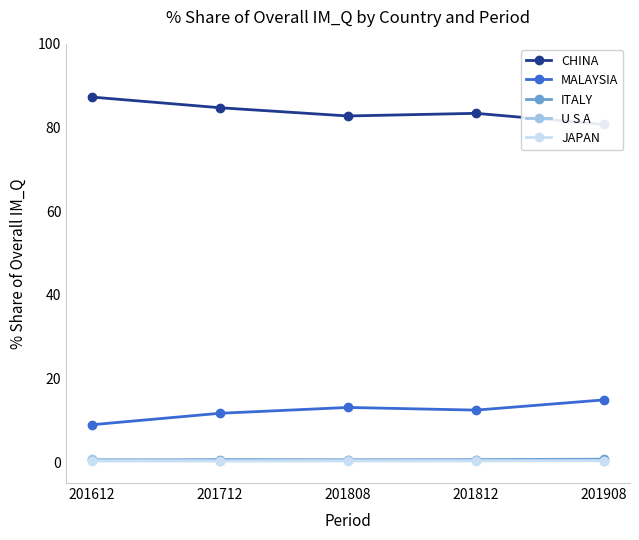

Is this an area chart (filled region under the line)?

No